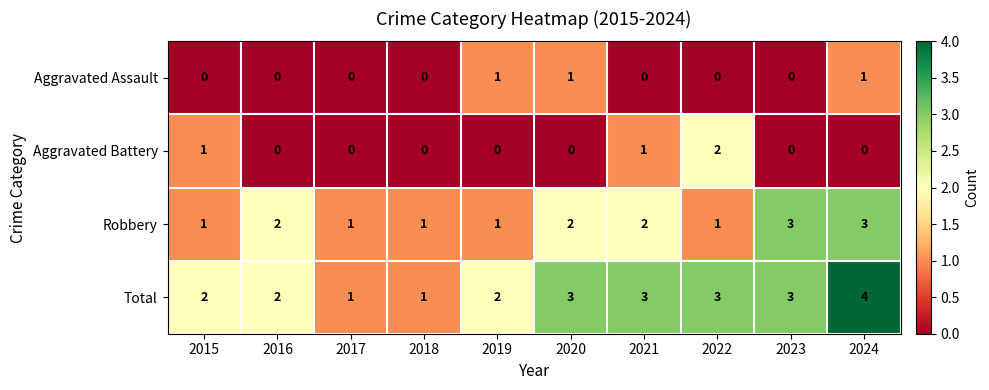

Rank the series at 2024 from highest to lowest value.

Total, Robbery, Aggravated Assault, Aggravated Battery